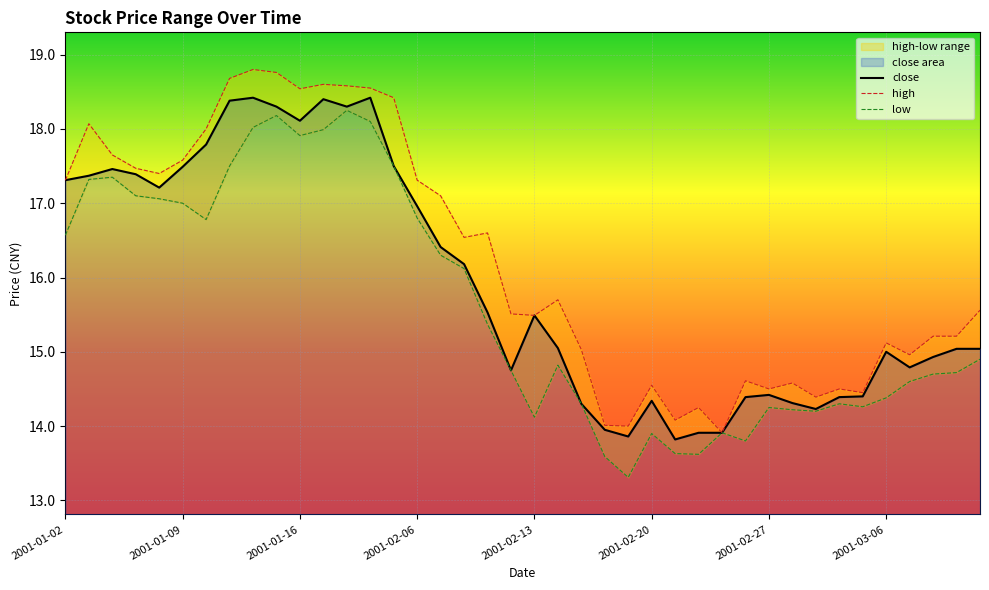

True or false: close has a value of 17.3 at 2001-01-02.

True